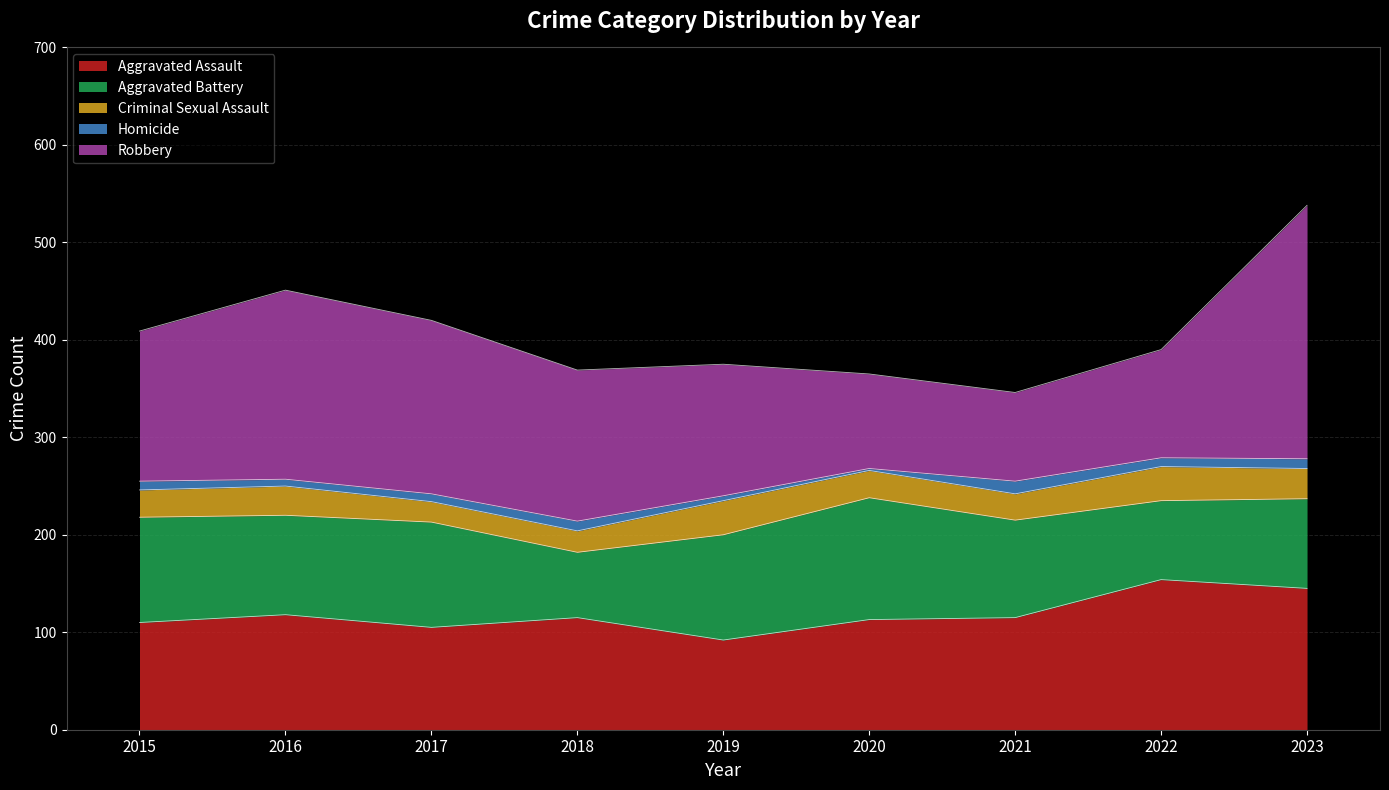

At how many categories does at least one series exceed 166?

3